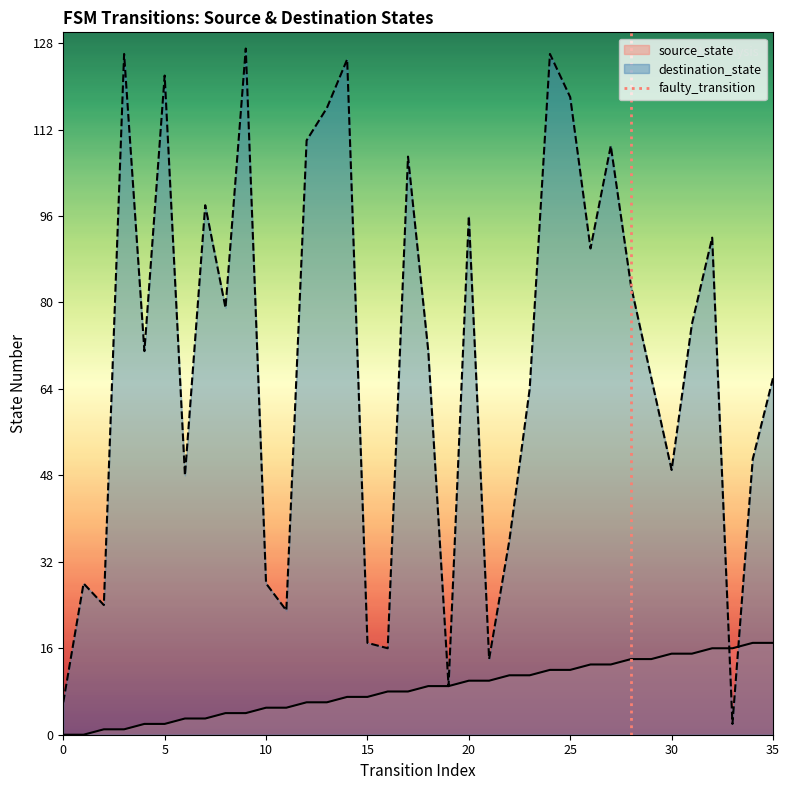

What is the highest value of the destination_state series?

127